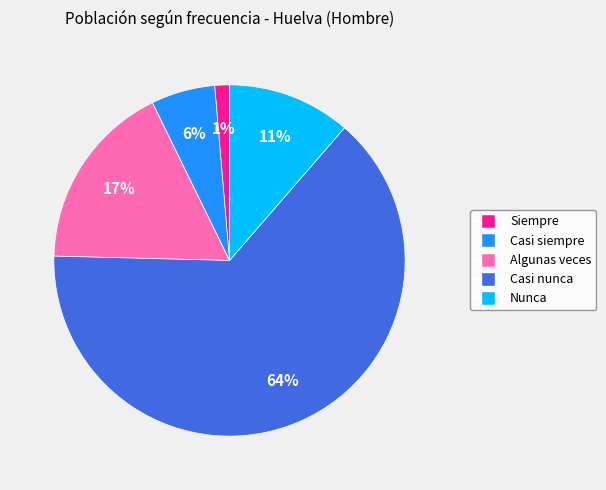

Rank the categories by value from lowest to highest.

Siempre, Casi siempre, Nunca, Algunas veces, Casi nunca